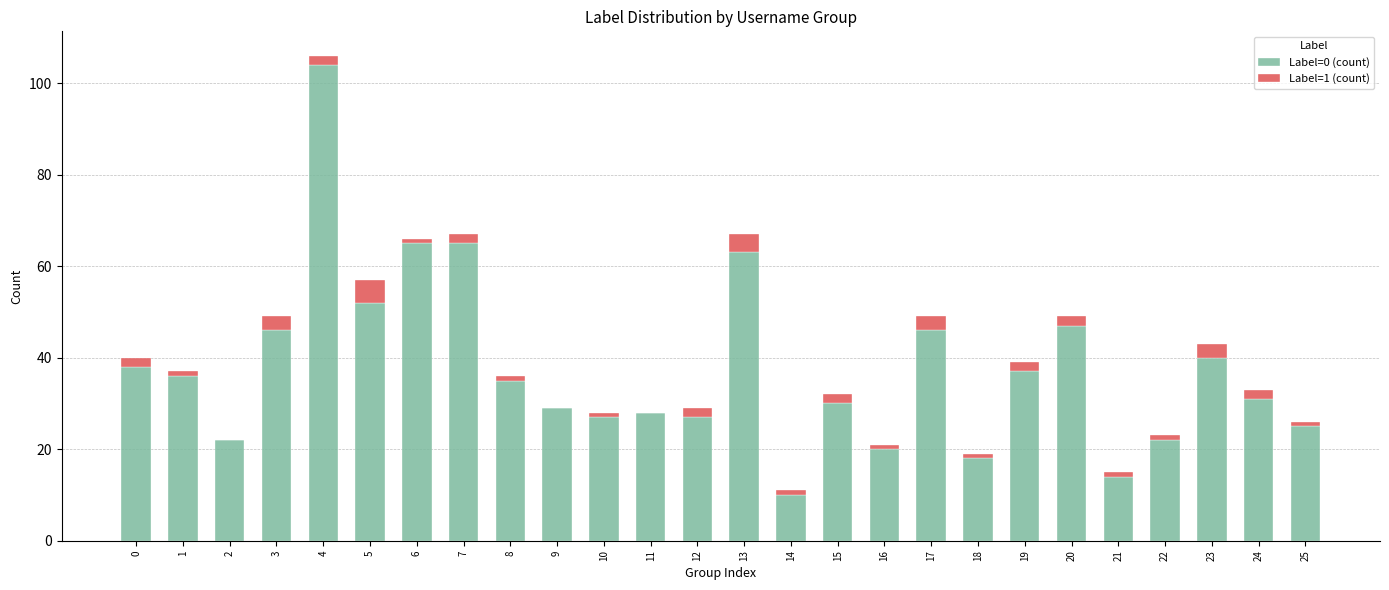

What is the highest value of the Label=0 (count) series?

104